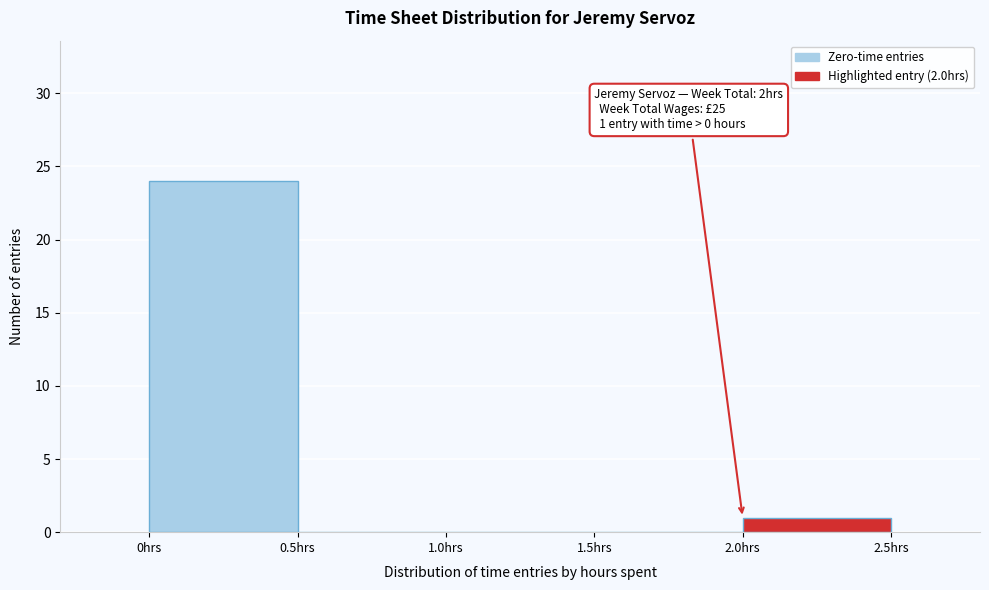

Which range on the x-axis has the tallest bar?

0.0 to 0.5